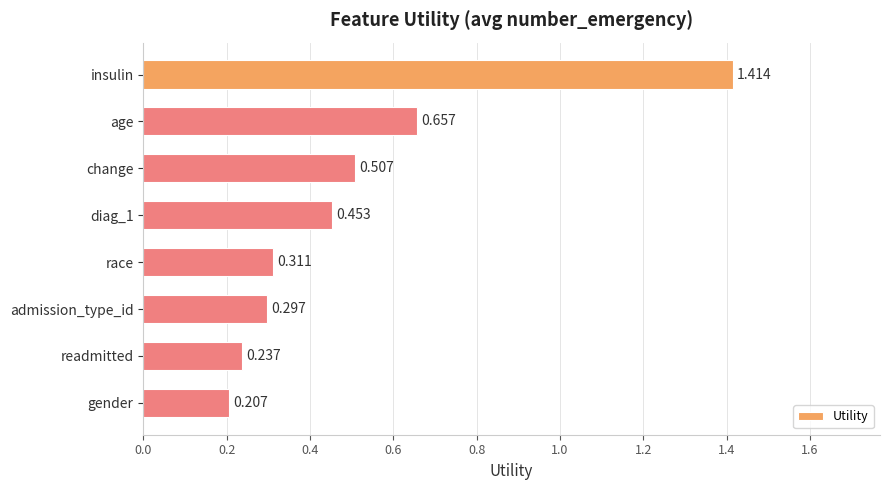

What is the label of the 1st bar from the top?

insulin